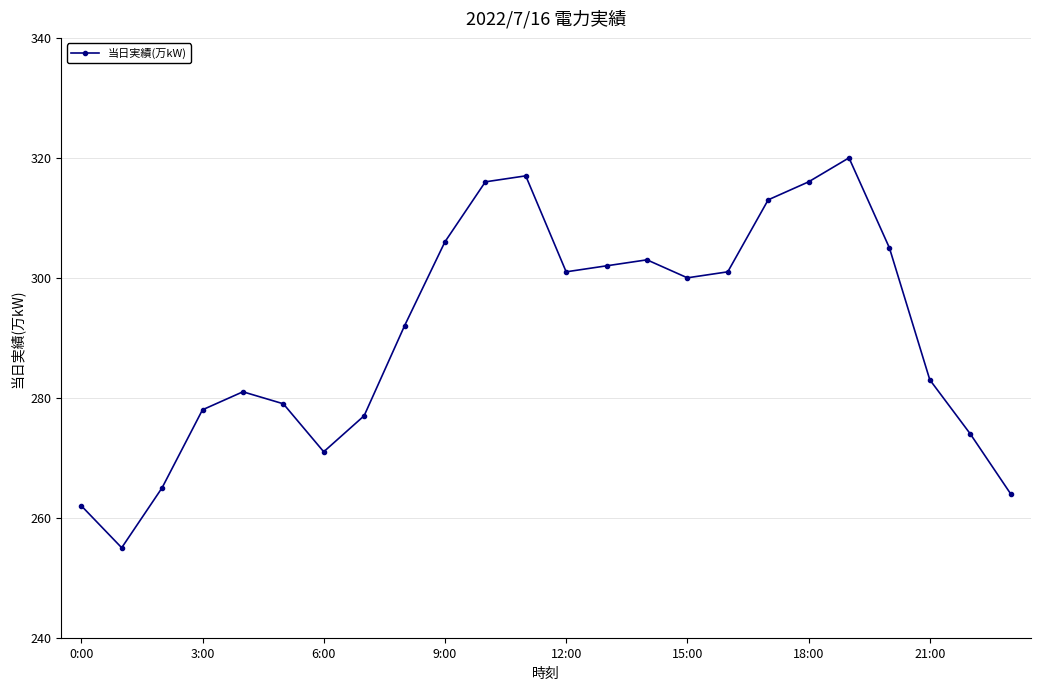

What is the sum of all values?

6981